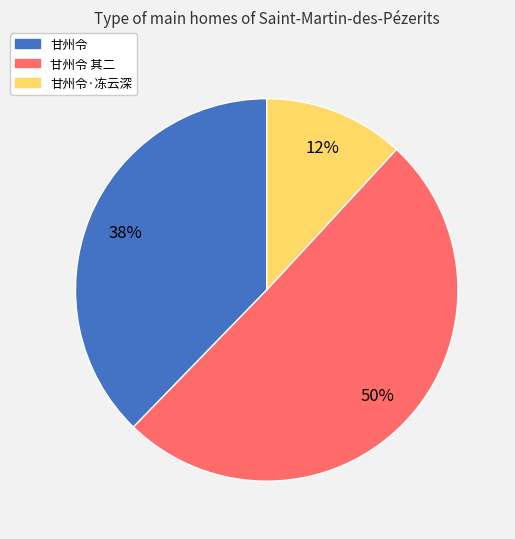

To the nearest percent, what is the average slice percentage?

33%